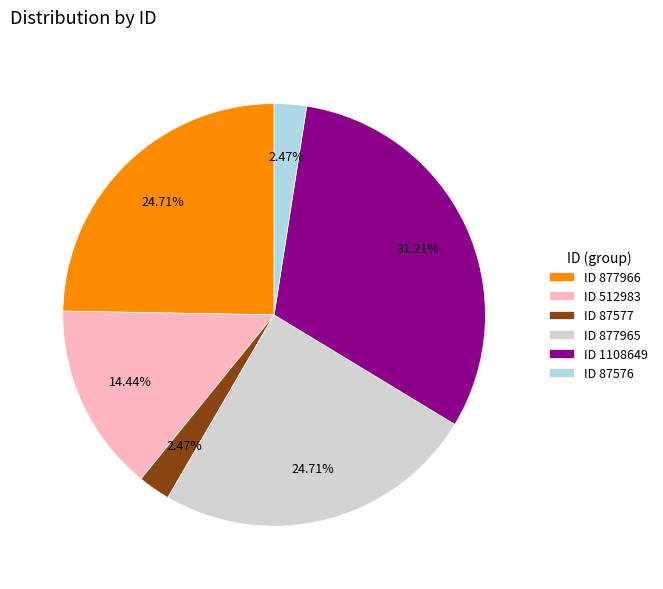

Approximately how many times larger is the value at ID 877965 compared to ID 1108649?

0.8